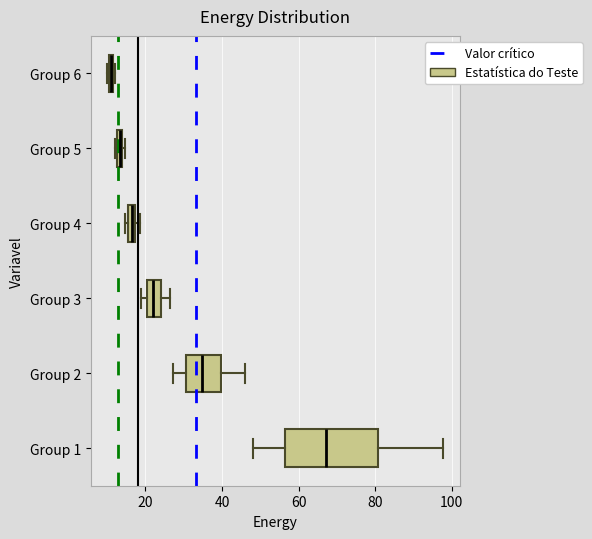

Which box is the widest, from its left edge to its right edge?

Group 1